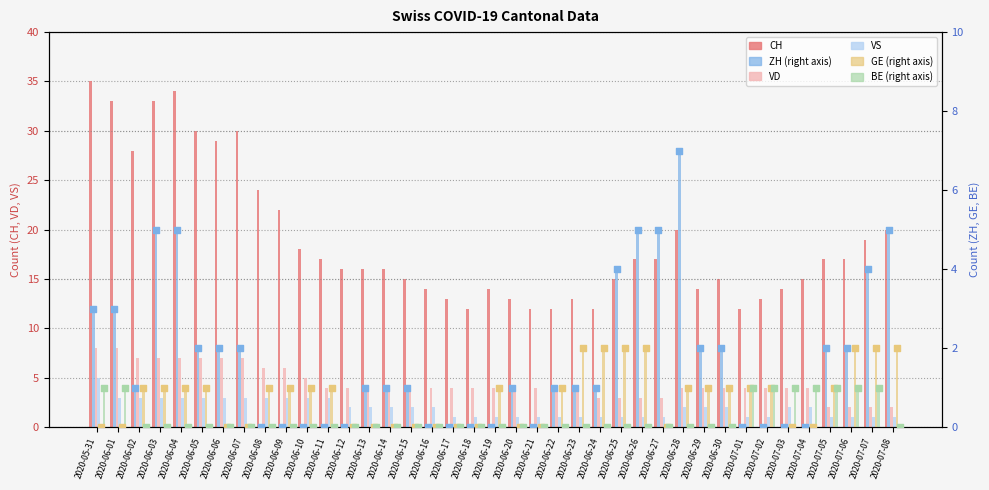

At which category is the sum across all series the highest?

2020-05-31